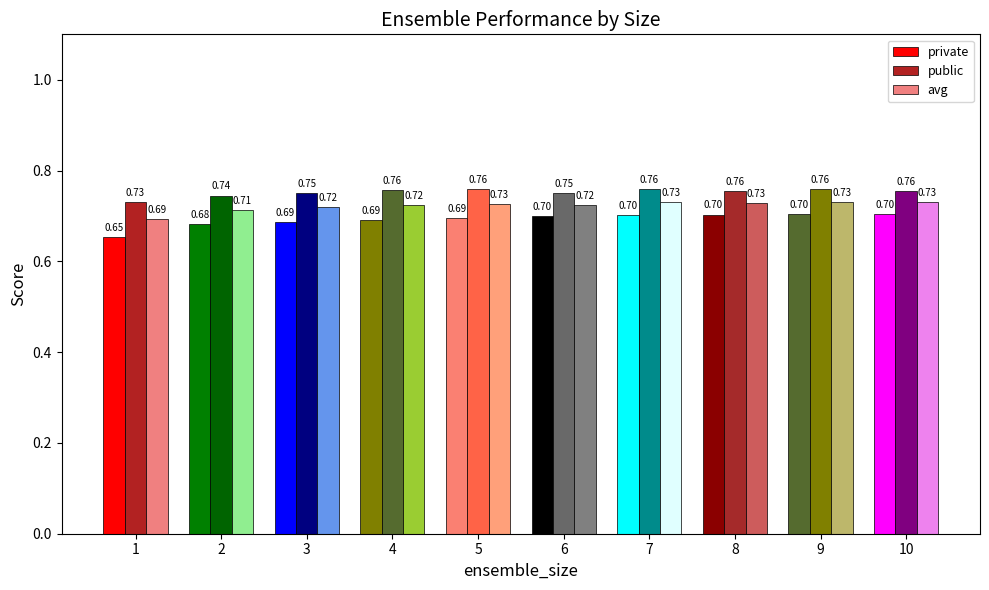

Rank the series at 1 from lowest to highest value.

private, avg, public